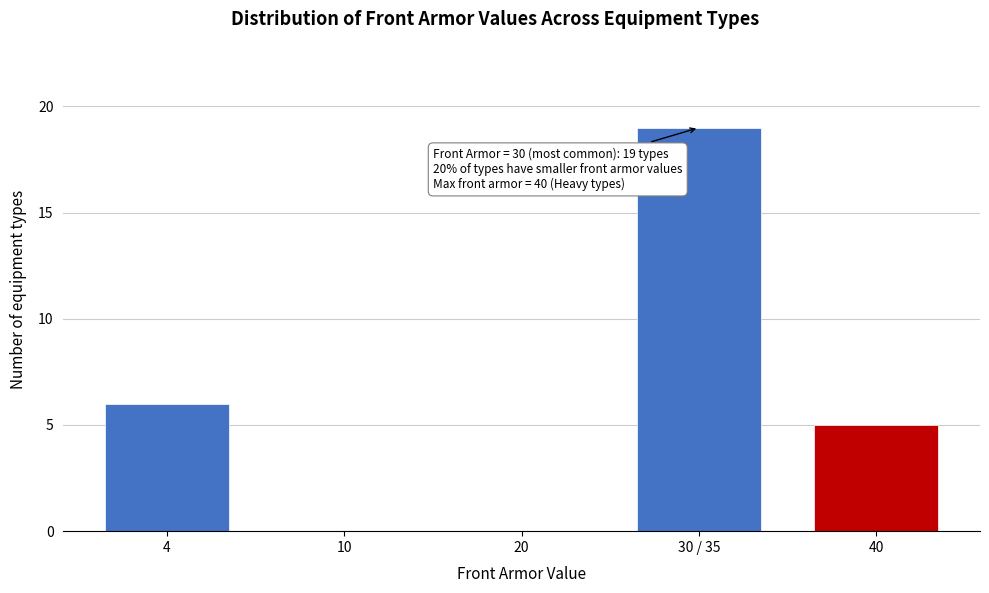

Reading right to left, extract all data points from this chart.

40=5	30 / 35=19	20=0	10=0	4=6